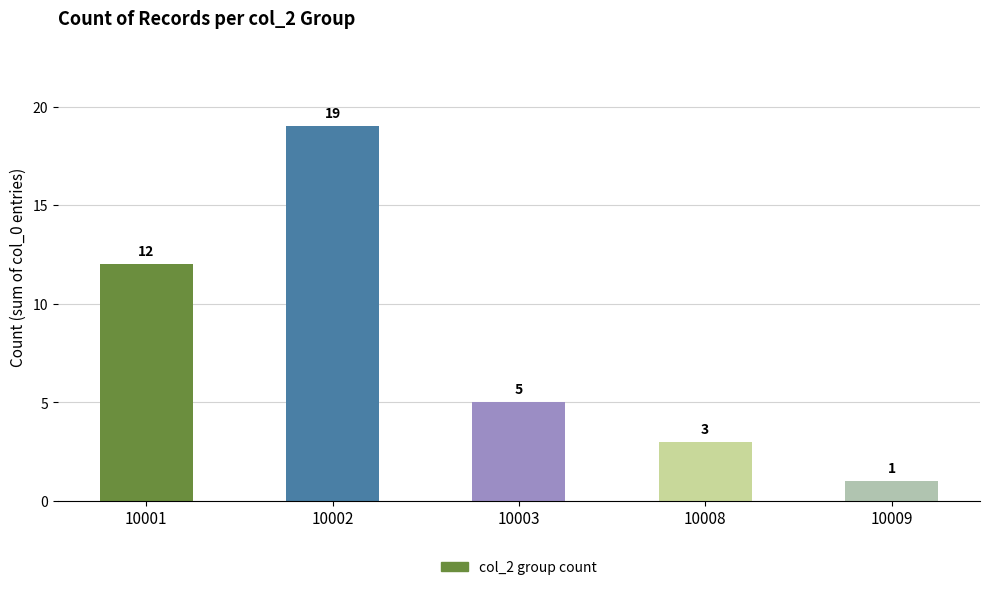

What is the change in value from 10003 to 10008?

-2